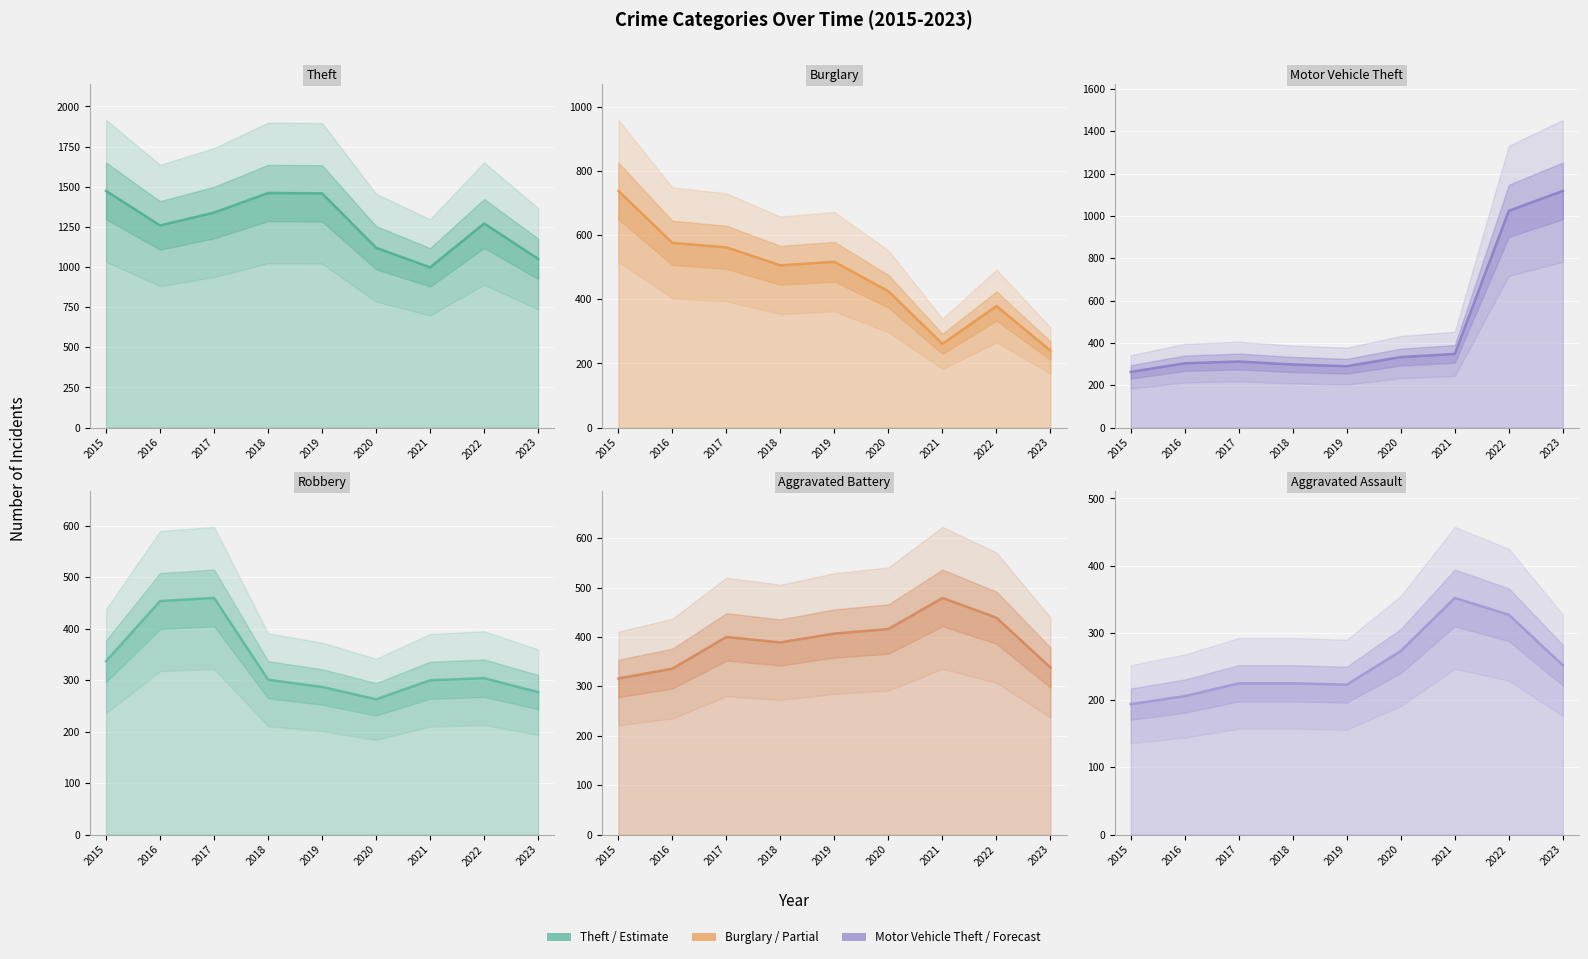

Which has a higher value, 2018 or 2021?

2018